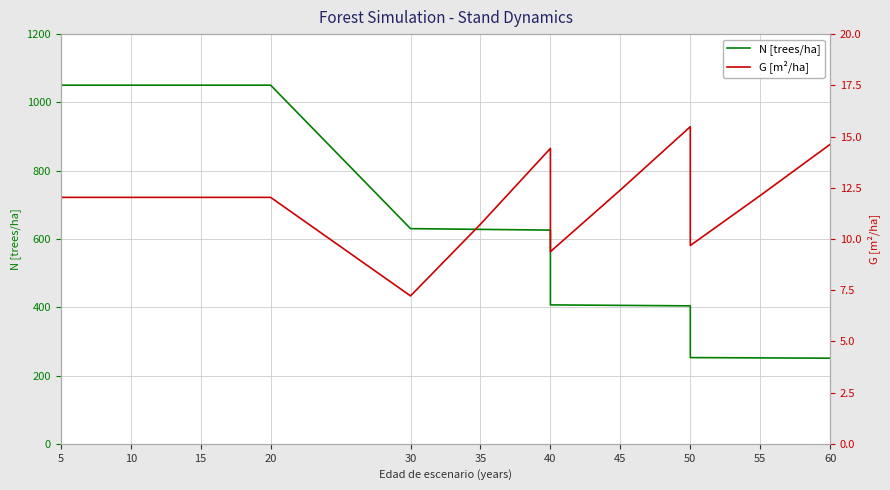

What is the difference between the G [m²/ha] values at 40 and 30?

2.2